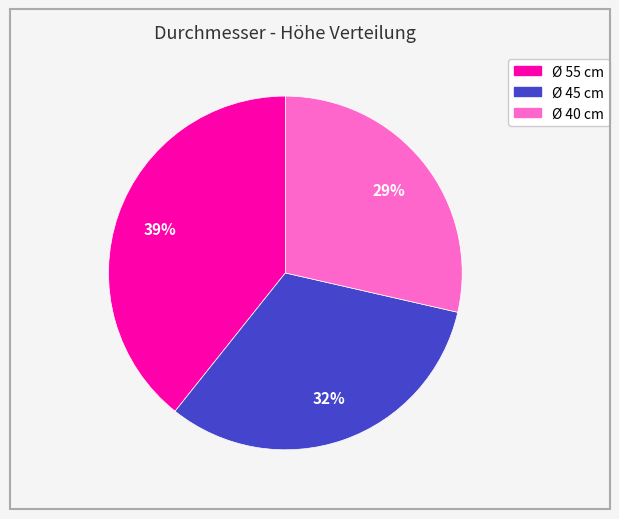

Is there a majority slice in this chart?

No